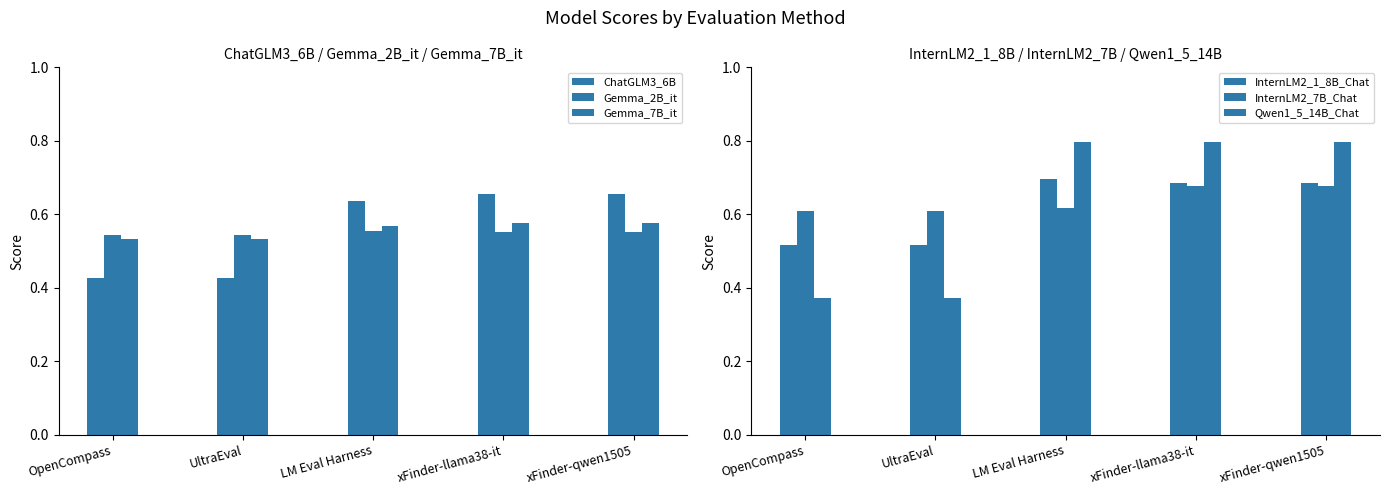

What position from the right is LM Eval Harness?

3